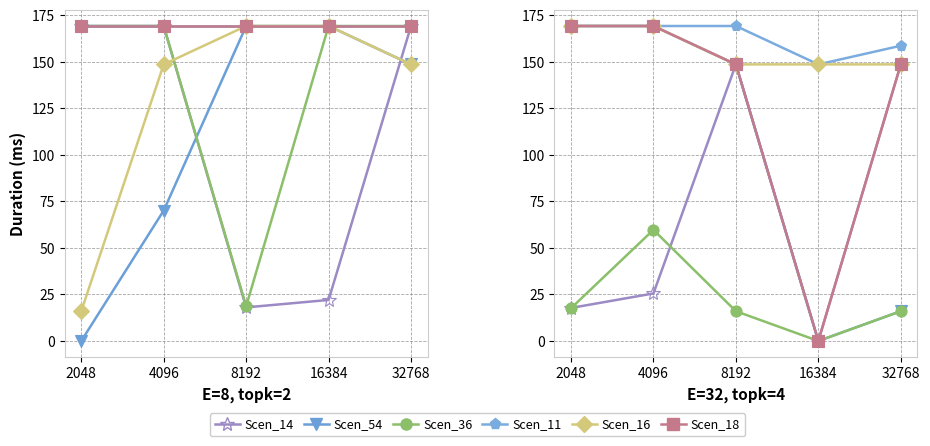

At which label is Scen_16 closest to 159?

2048